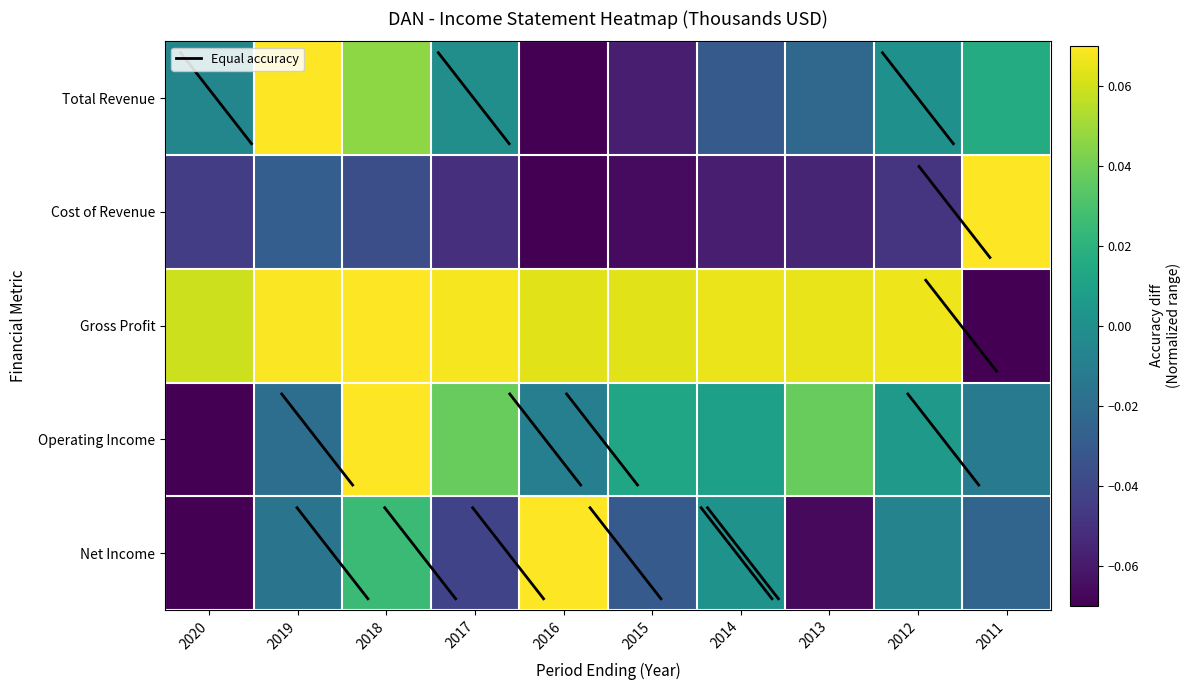

Which series changed the most between 2017 and 2014?

Net Income